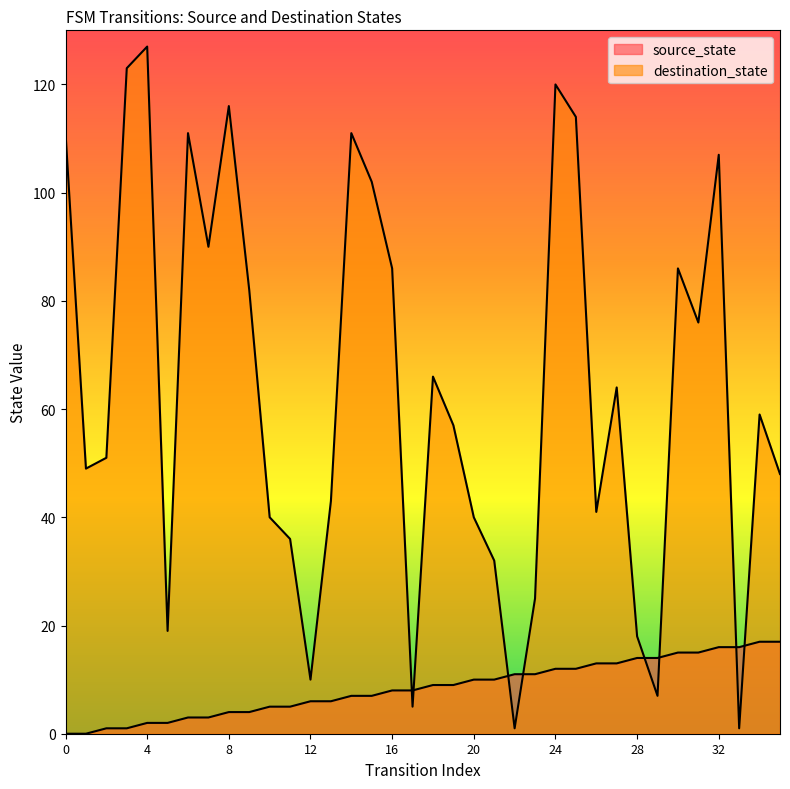

What is the total value across all series at 34?

76